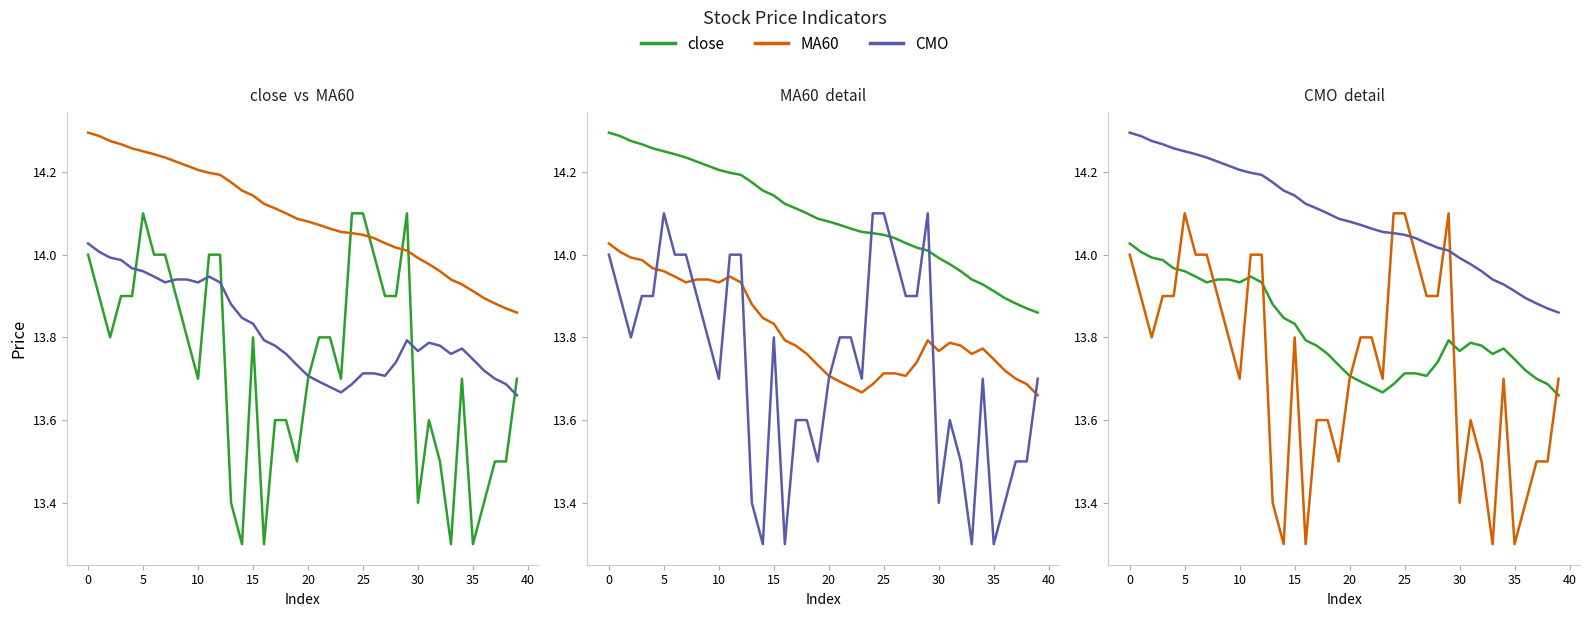

Is the value of CMO at 35 greater than the value of close at 20?

No